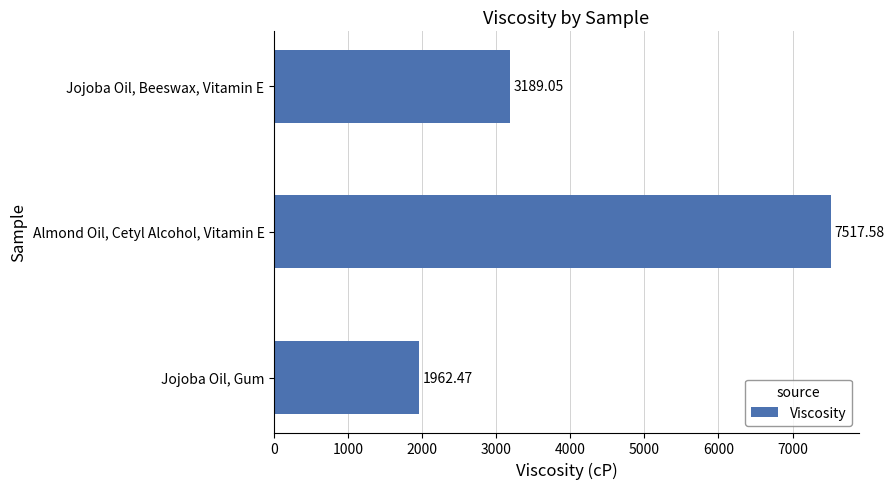

Does the chart contain stacked bars?

No